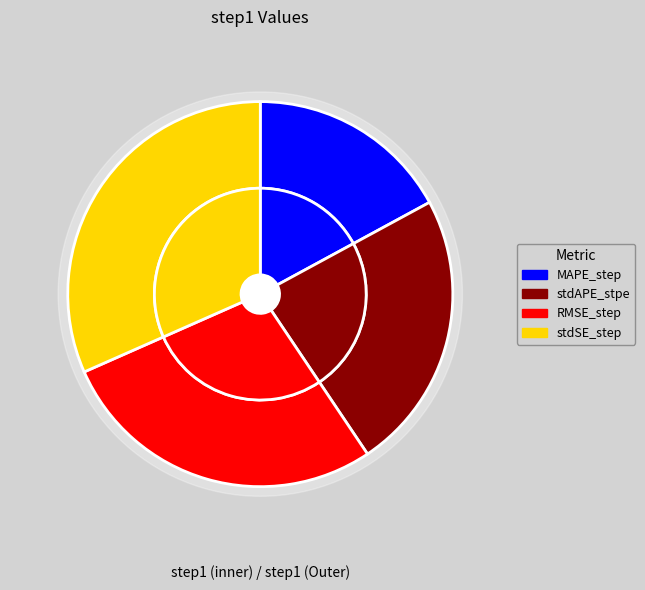

To the nearest percent, what percentage of the pie is MAPE_step?

17%